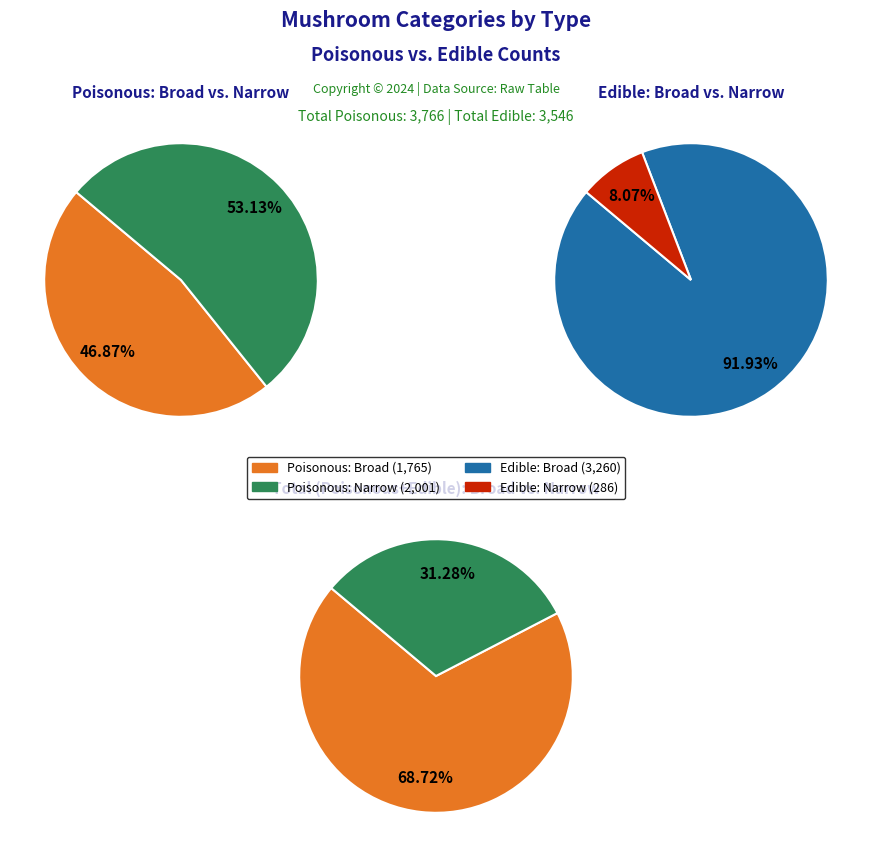

Count the number of slices in the pie.

2